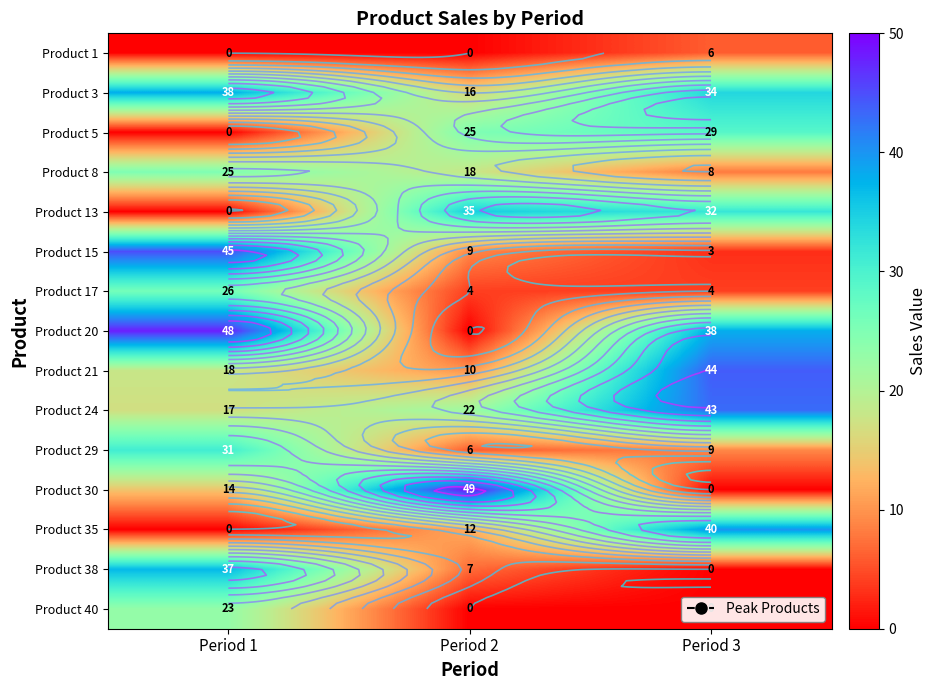

The Product 35 series shows 12 at Period 2. True or false?

True